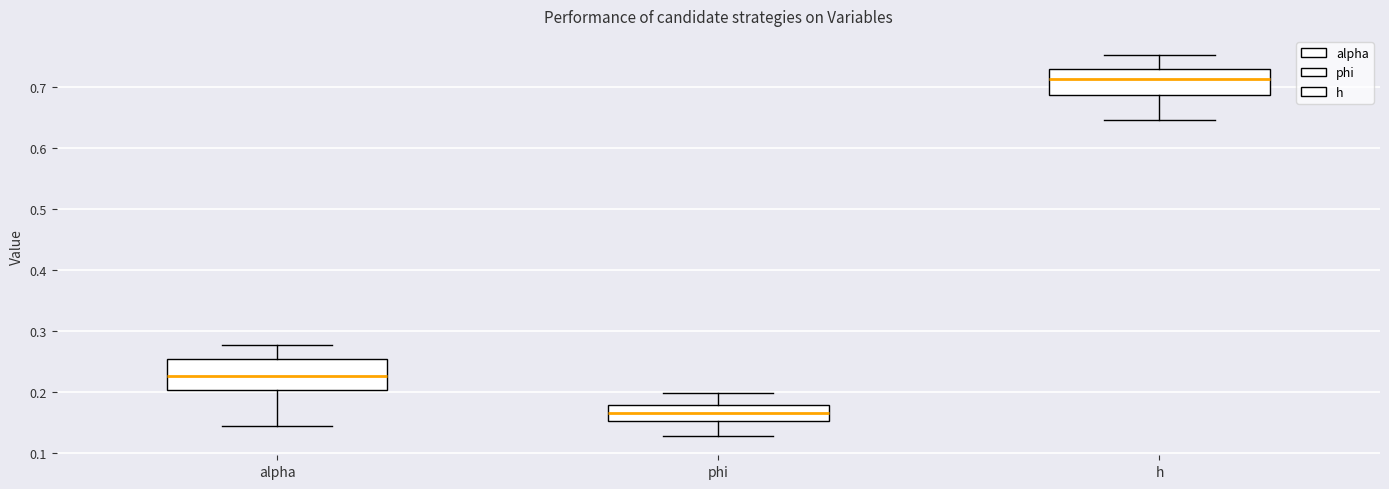

Where does the median line of the box for h sit on the y-axis? The values are not printed on the chart, so give them approximately, as read against the axis.

0.71